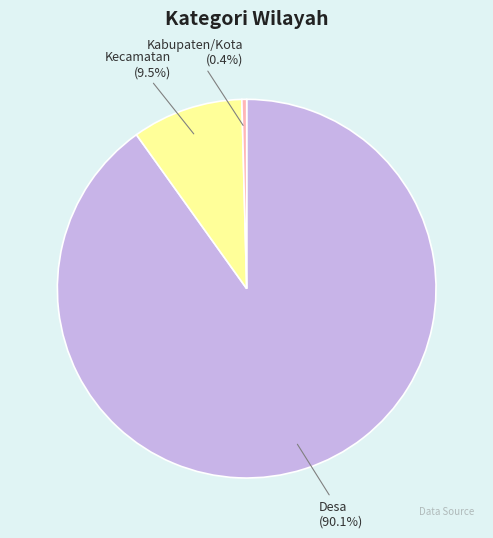

How many slices are in this pie chart?

3